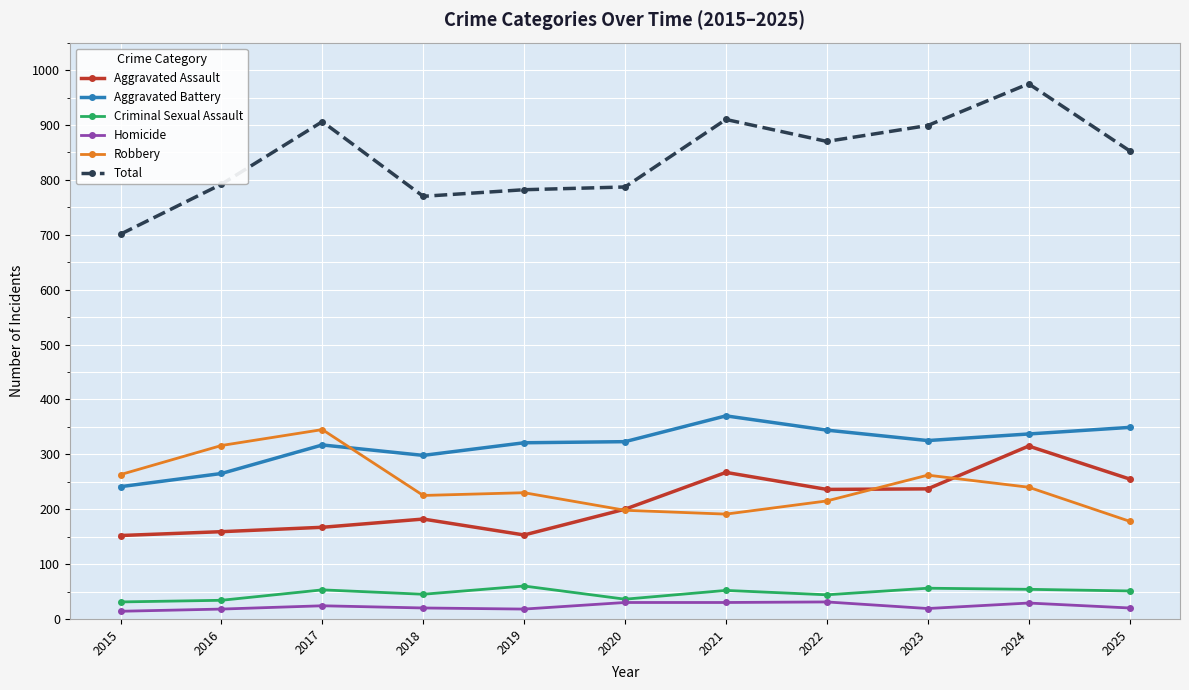

What is the spread (max minus min) of values at 2020?

757